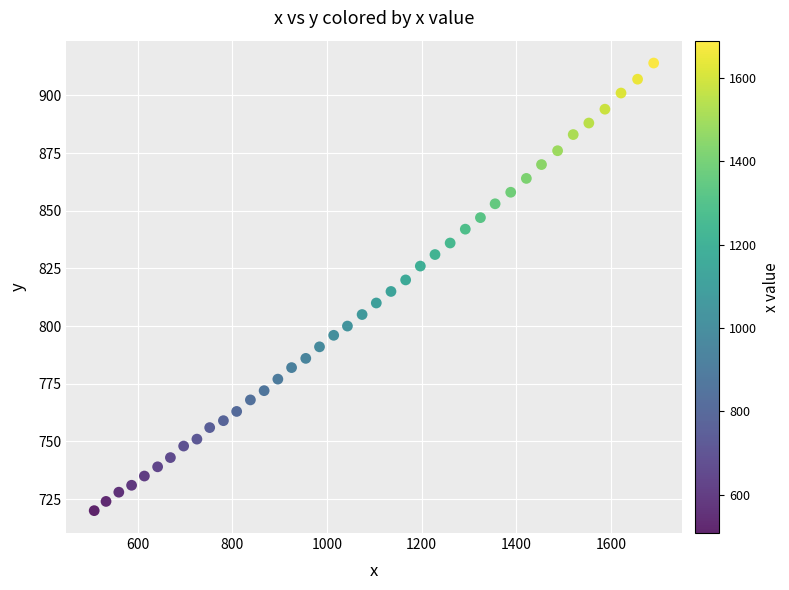

What is the range of X values (max minus min)?

1182